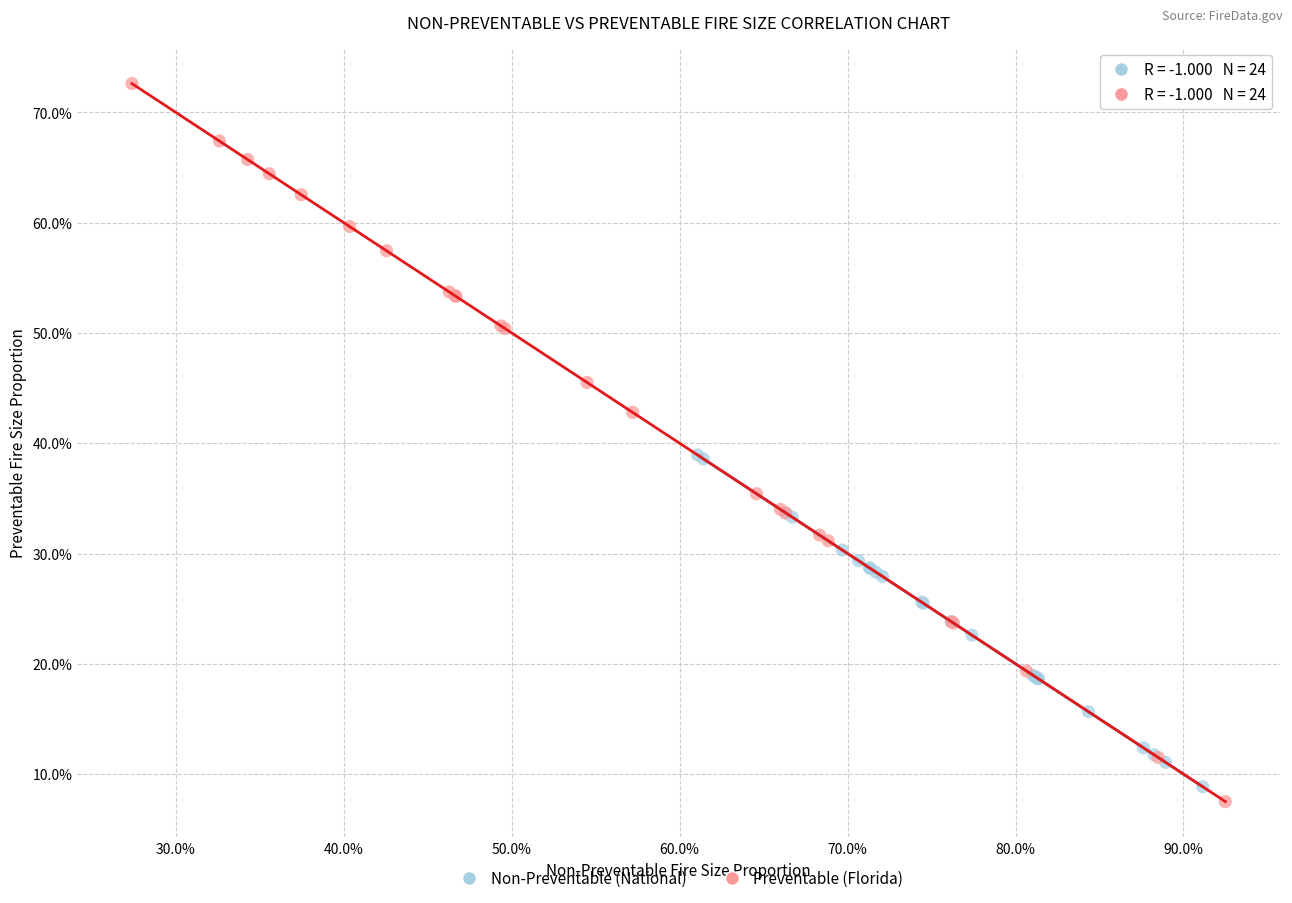

What are all the series names shown in the legend?

Non-Preventable (National), Preventable (Florida)